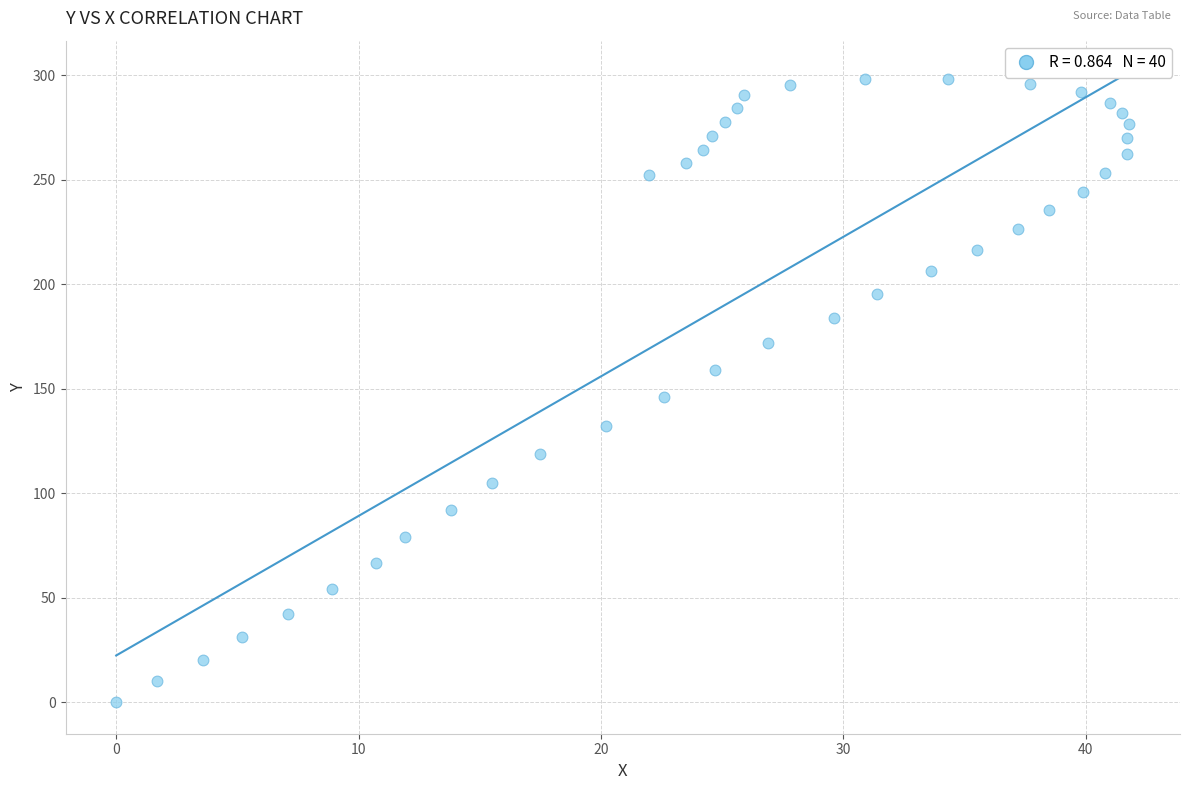

What is the range of Y values (max minus min)?

298.2